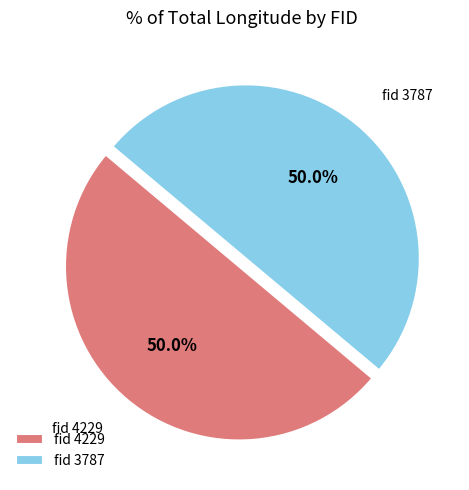

What percentage do fid 4229 and fid 3787 together represent?

100.0%